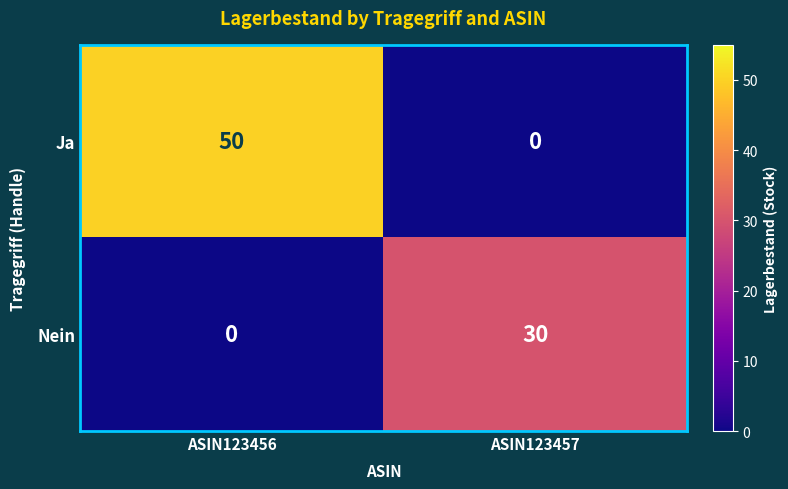

The value of Nein at ASIN123456 is 16. True or false?

False